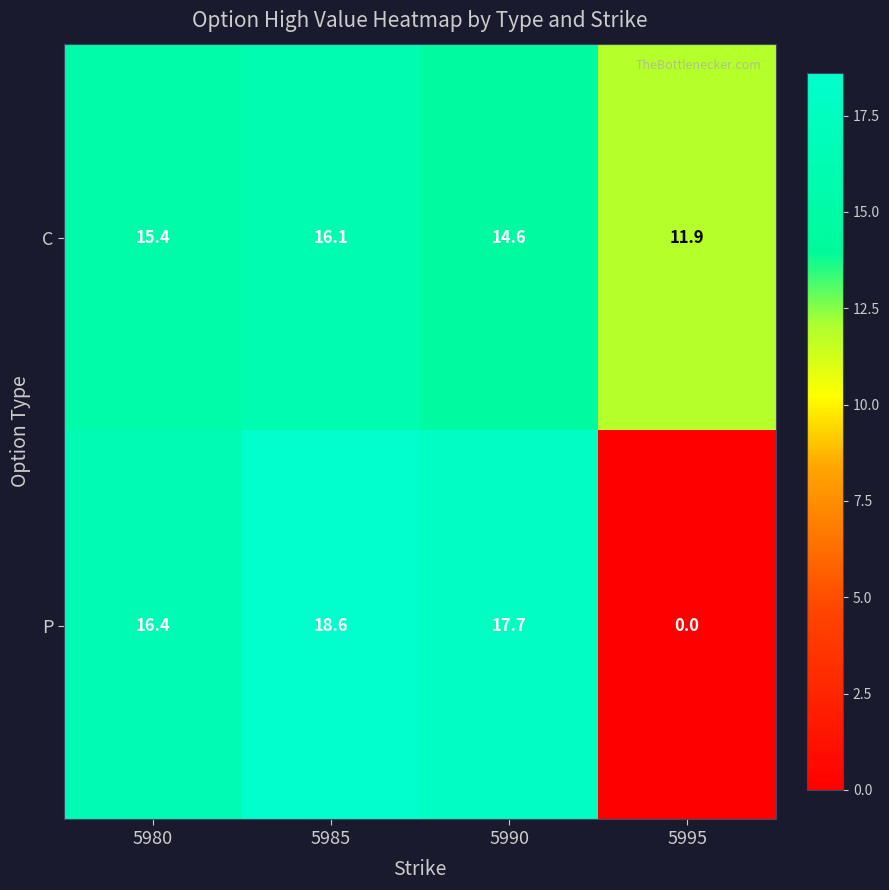

What is the difference between the highest and lowest values at 5990?

3.1